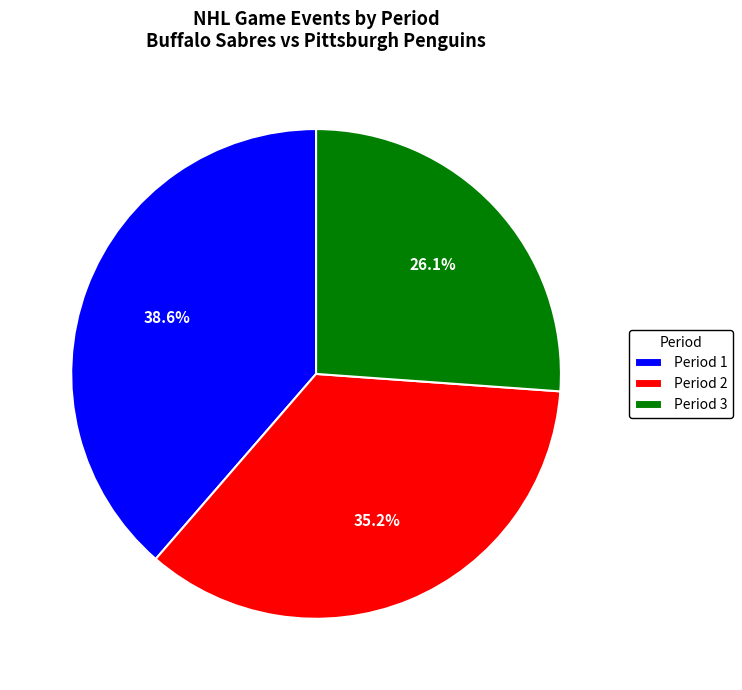

What is the ratio of the value at Period 2 to the value at Period 1?

0.9